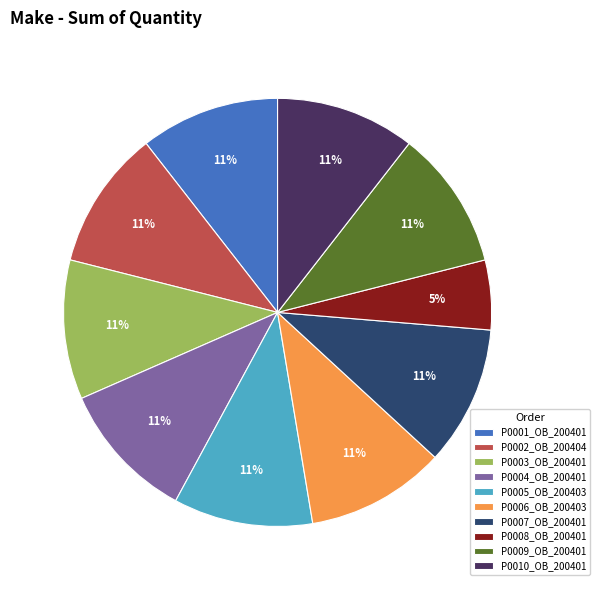

Which has a higher value, P0006_OB_200403 or P0008_OB_200401?

P0006_OB_200403